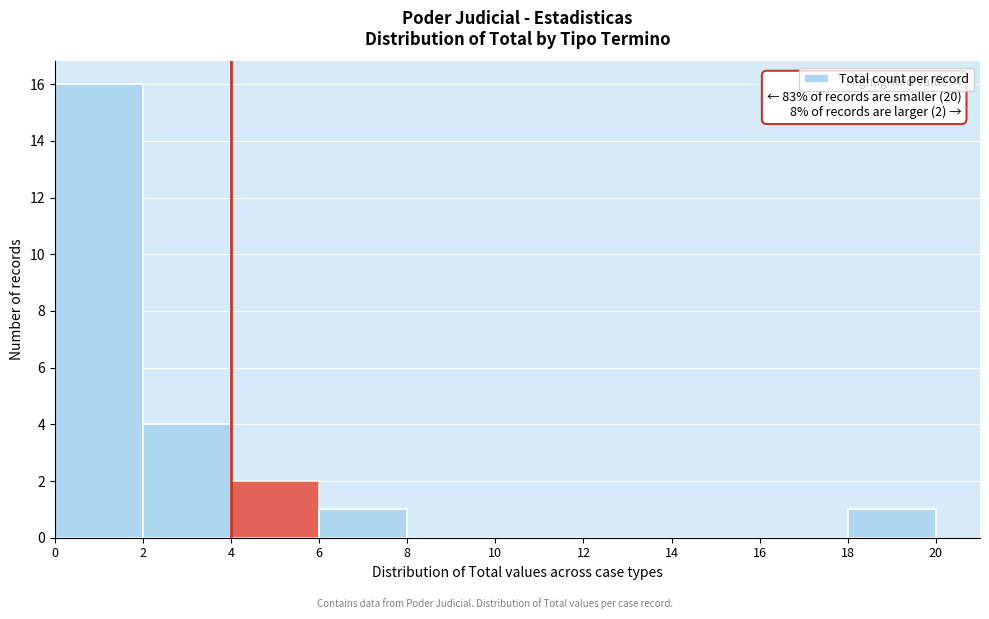

Which range on the x-axis has the tallest bar?

0 to 2